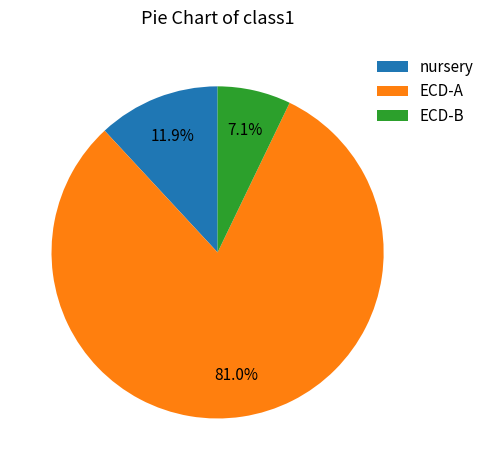

What percentage is the nursery slice, to the nearest percent?

12%